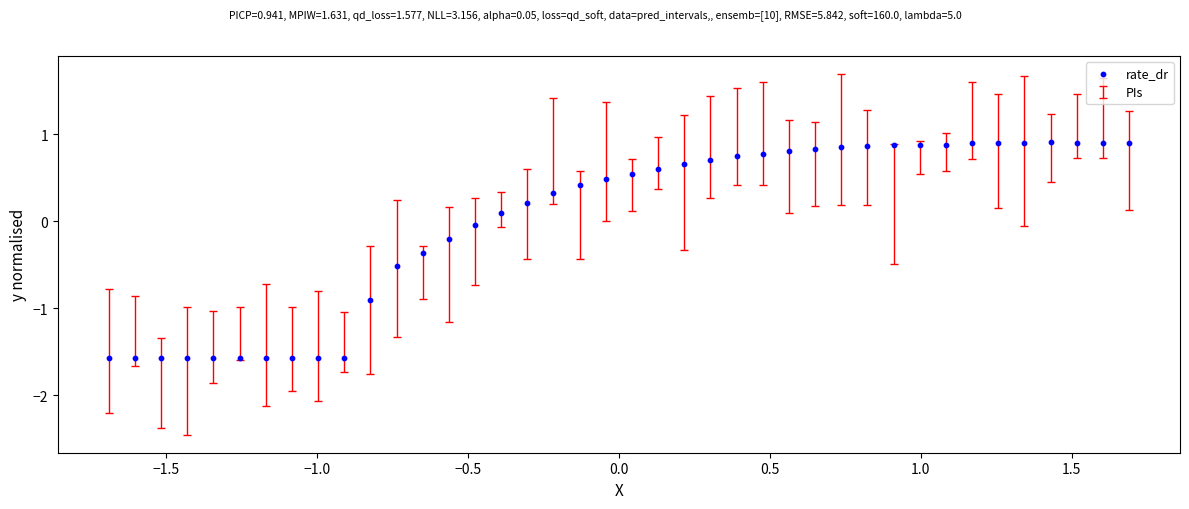

What is the range of X values (max minus min)?

3.4